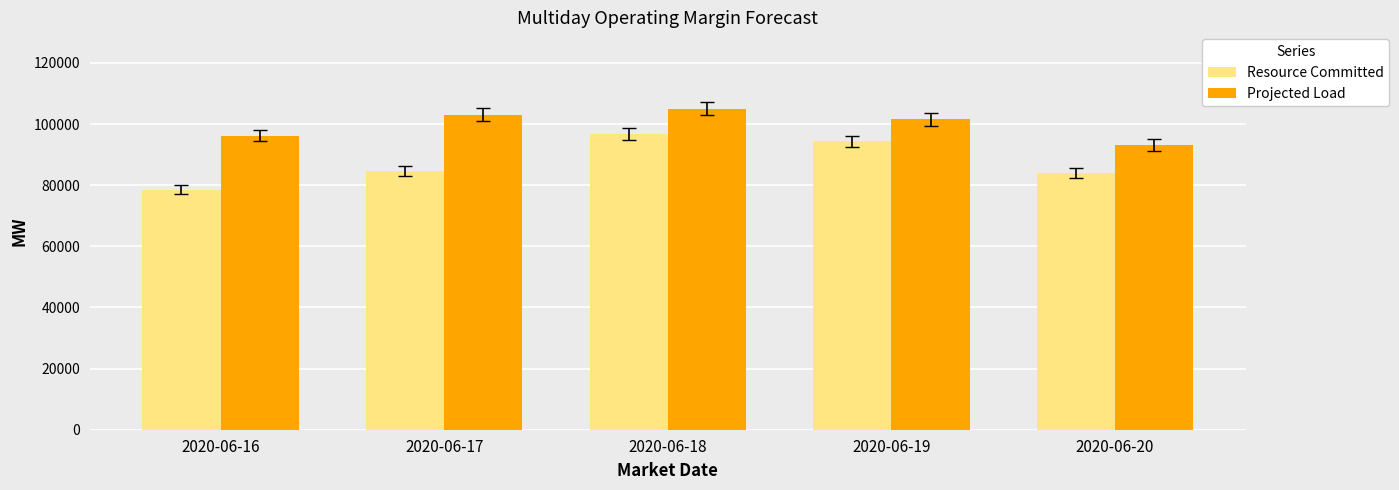

Reading right to left, transcribe all the data shown in this chart.

Resource Committed: 2020-06-20=83999	2020-06-19=94312	2020-06-18=96715	2020-06-17=84608	2020-06-16=78577
Projected Load: 2020-06-20=93104	2020-06-19=101496	2020-06-18=104950	2020-06-17=103109	2020-06-16=96237